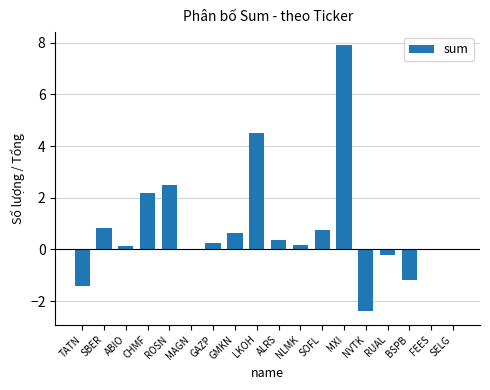

What is the average value?

0.8